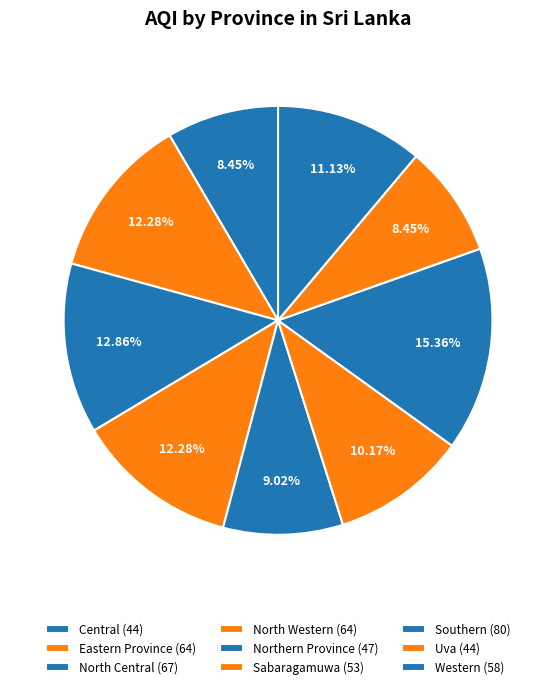

What percentage is NOT represented by North Central?

87.1%